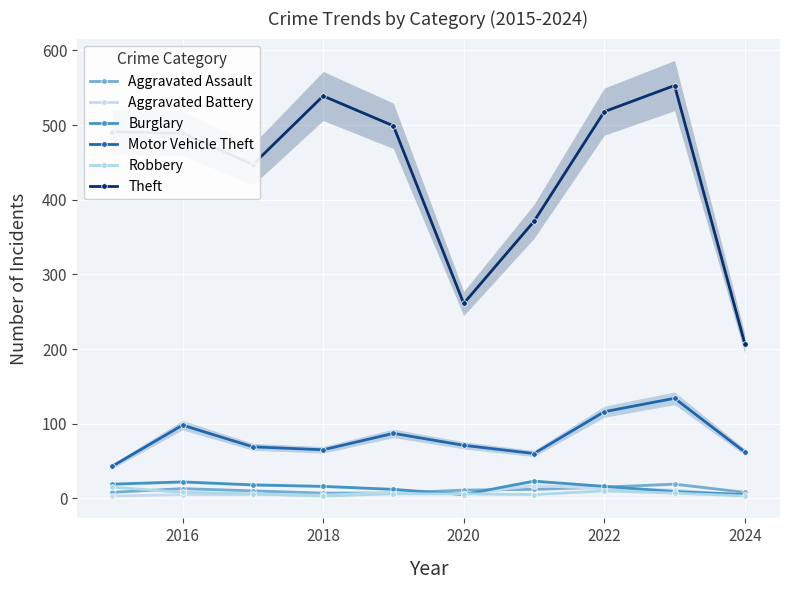

How many data points in Aggravated Battery are less than 6?

5